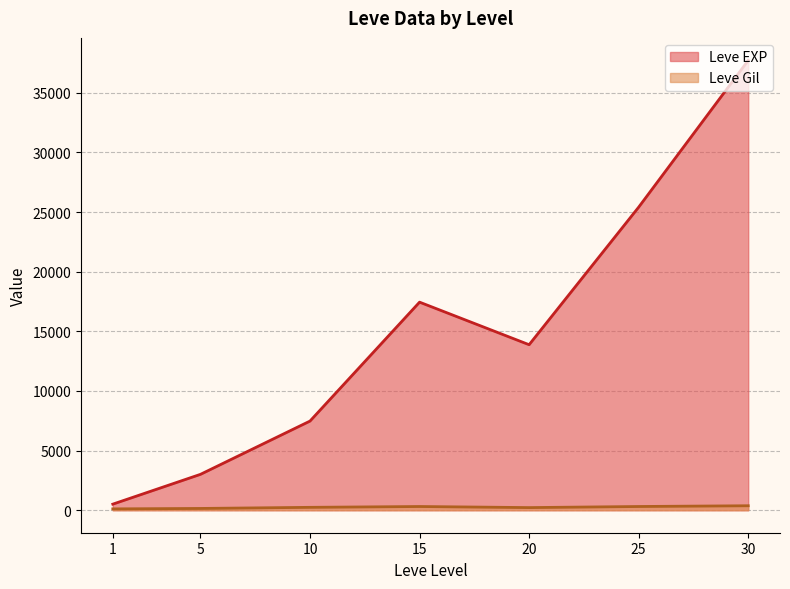

Is the value of Leve Gil at 20 greater than the value of Leve EXP at 10?

No